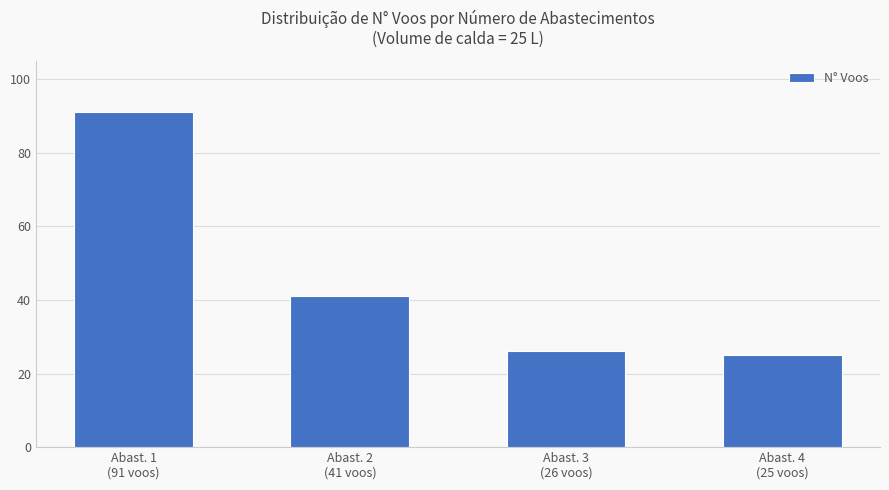

How many values are below 41?

2